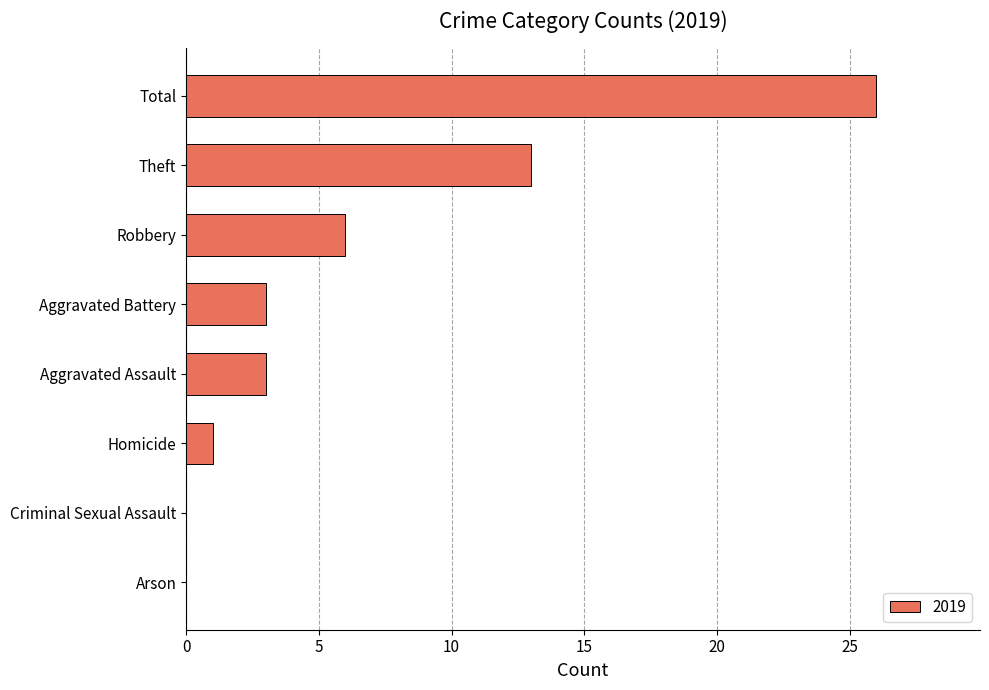

What is the sum of the values at Criminal Sexual Assault and Theft?

13